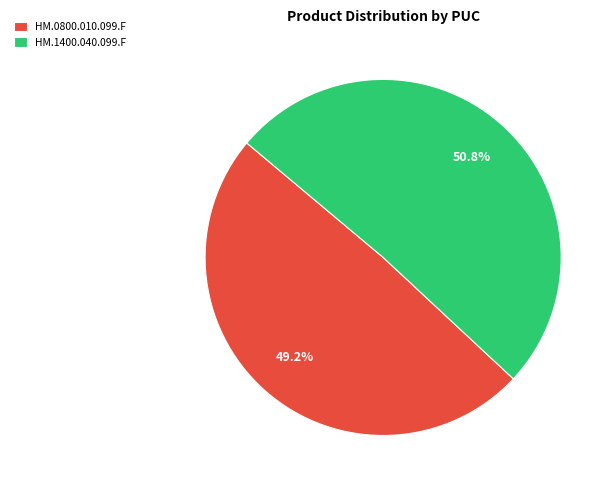

The HM.1400.040.099.F slice represents 43% of the pie. True or false?

False